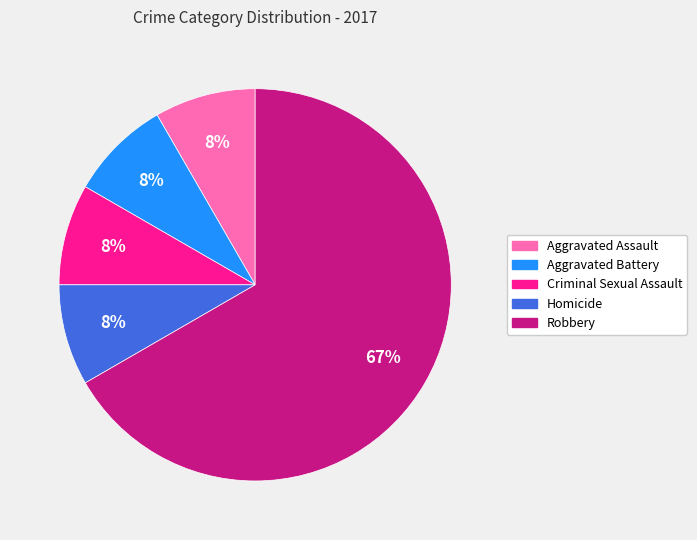

Is it true that Aggravated Assault is 15% of the pie?

False